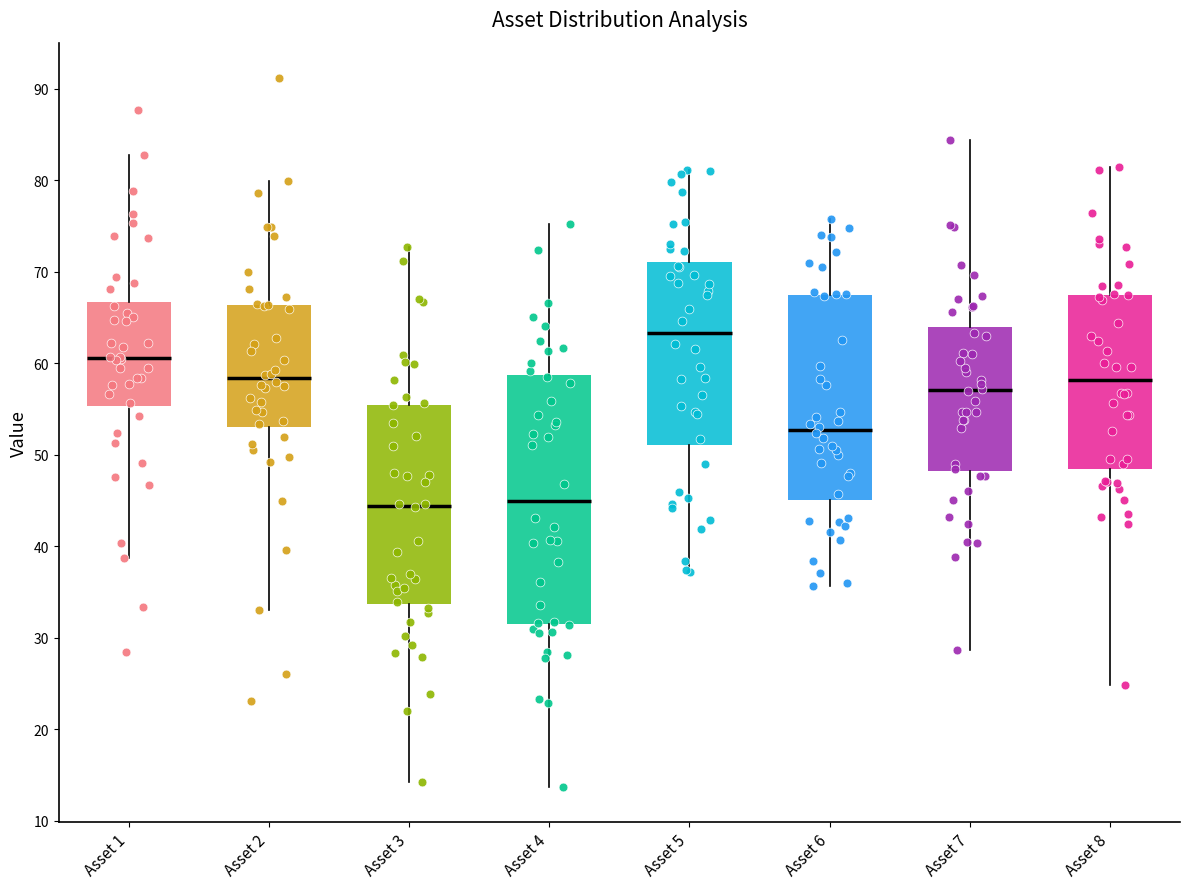

Reading left to right, transcribe this box plot: for each box, give where its median line is, the range the box spans, and where its two whiskers end, as read against the y-axis. The values are not printed on the chart, so give them approximately, as read against the axis.

Asset 1: median 61, box 55 to 67, whiskers 39 to 83
Asset 2: median 58, box 53 to 66, whiskers 33 to 80
Asset 3: median 44, box 34 to 55, whiskers 14 to 73
Asset 4: median 45, box 32 to 59, whiskers 14 to 75
Asset 5: median 63, box 51 to 71, whiskers 37 to 81
Asset 6: median 53, box 45 to 67, whiskers 36 to 76
Asset 7: median 57, box 48 to 64, whiskers 29 to 84
Asset 8: median 58, box 48 to 67, whiskers 25 to 81